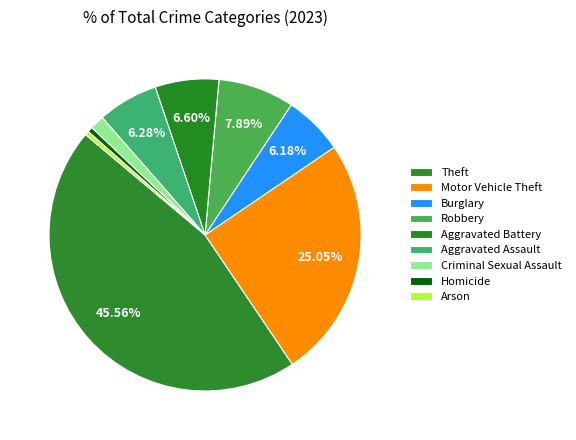

To the nearest percent, what portion does Criminal Sexual Assault represent?

1%